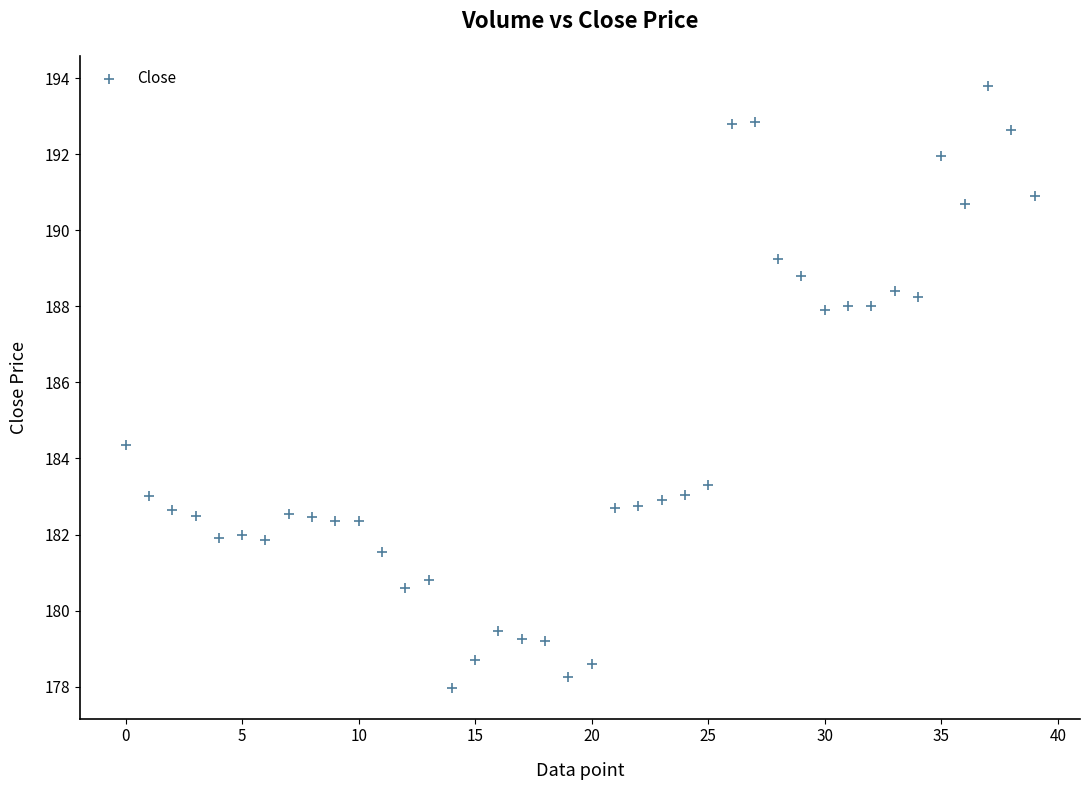

What is the range of Y values (max minus min)?

15.9